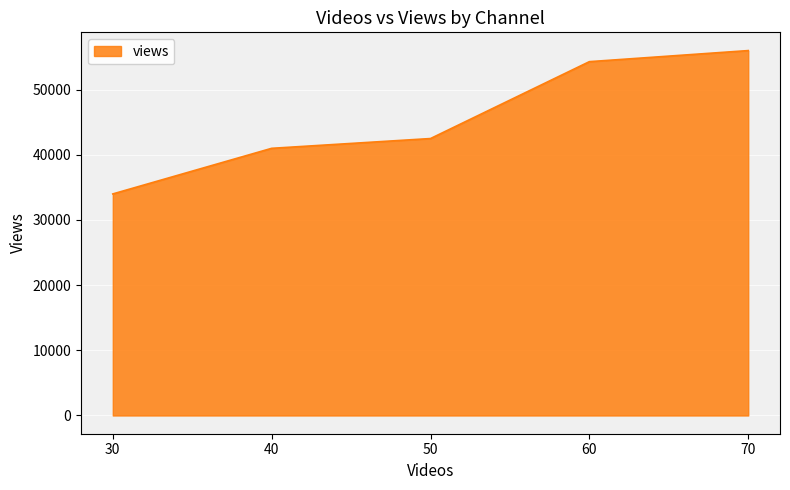

The chart shows a value of 41000 at 40. True or false?

True